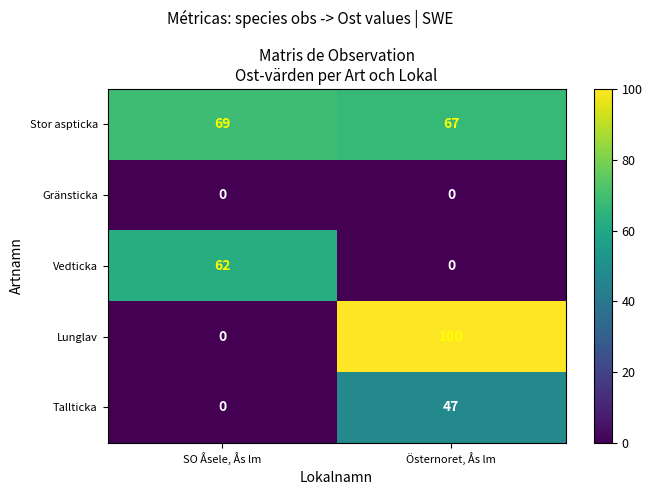

At which category is the sum across all series the highest?

Östernoret, Ås lm